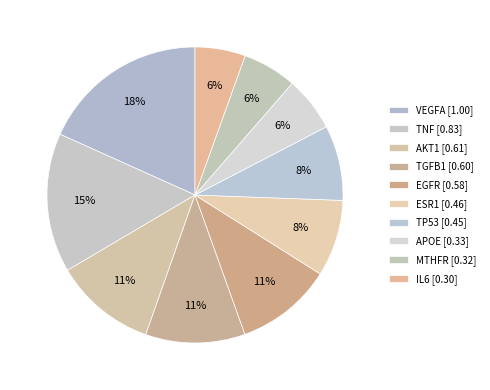

Which has a higher value, MTHFR or TP53?

TP53